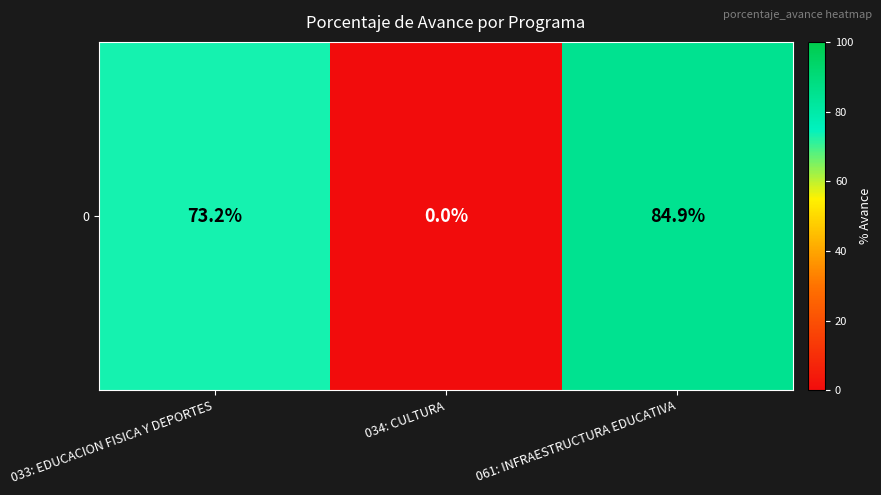

List the labels in order of value, largest first.

061: INFRAESTRUCTURA EDUCATIVA, 033: EDUCACION FISICA Y DEPORTES, 034: CULTURA